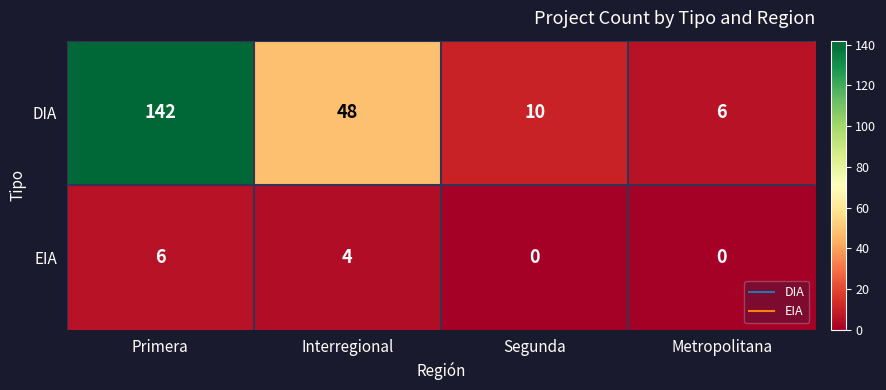

Which series has the largest total across all categories?

DIA